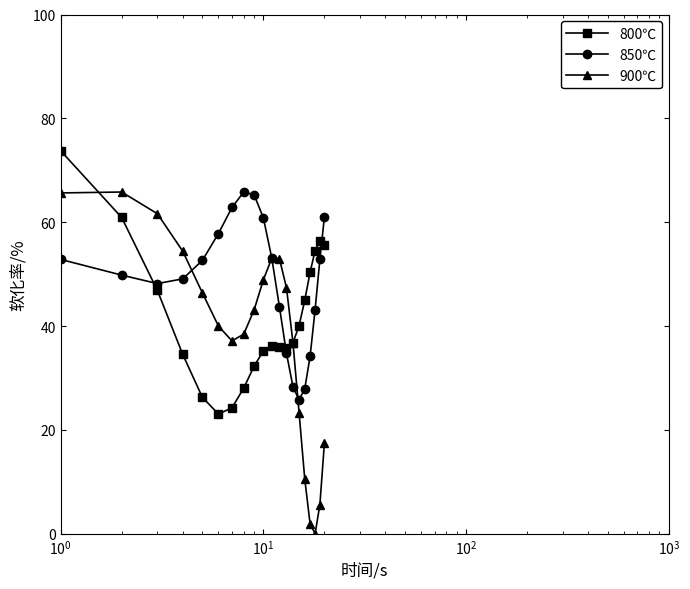

What is the value of the 800℃ point at the 8th from the left?

28.0